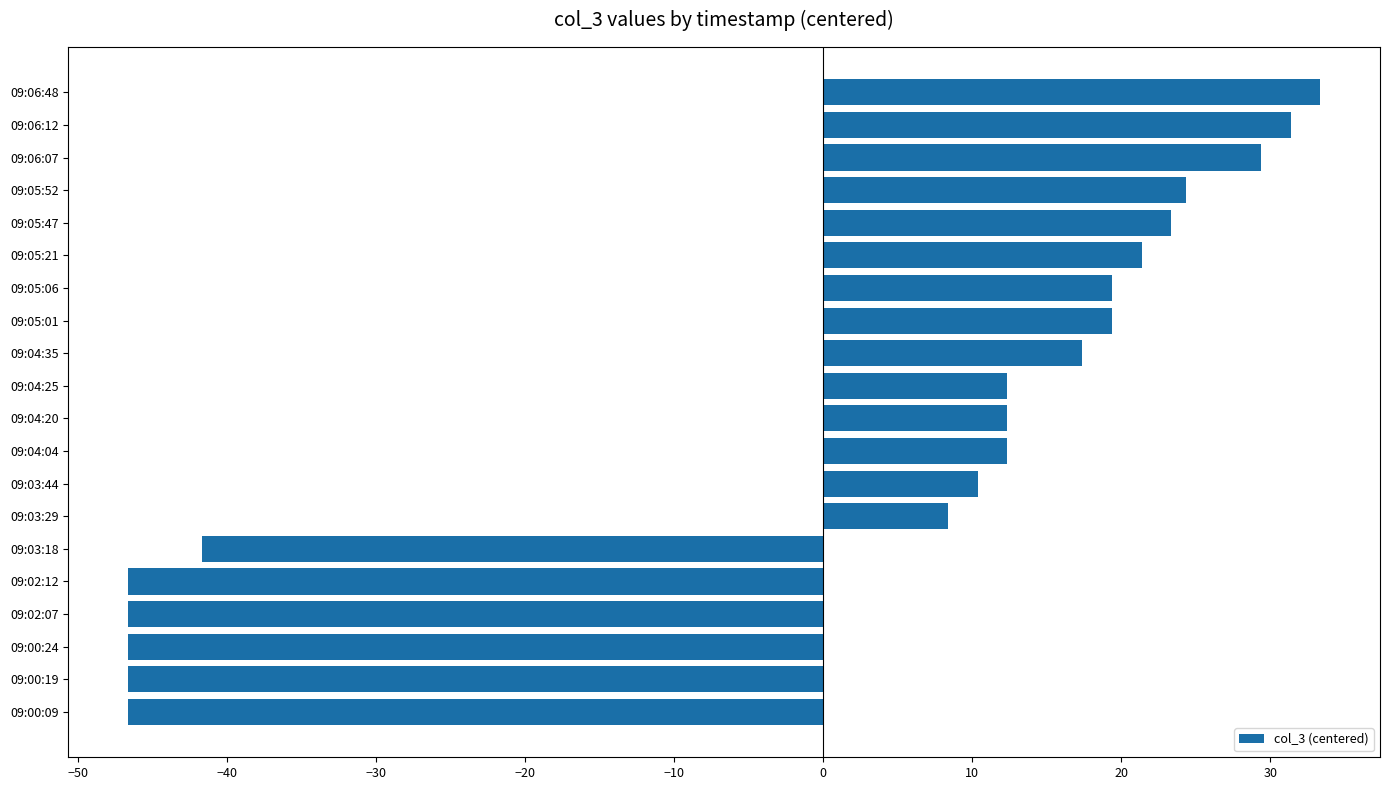

What is the sum of the values at 09:06:48 and 09:00:09?

-13.3